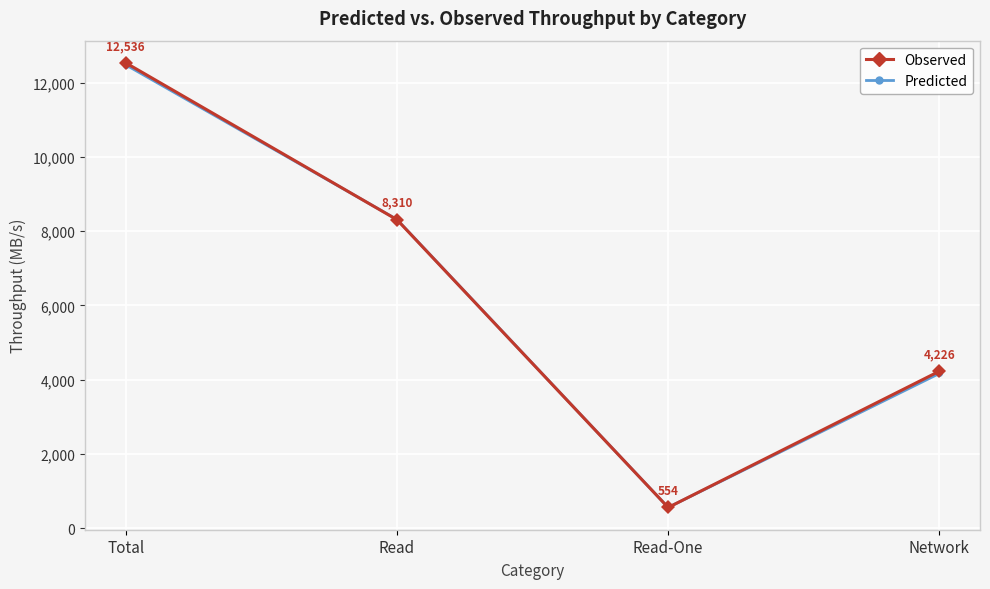

What is the difference between the highest and lowest values at Read-One?

1.6